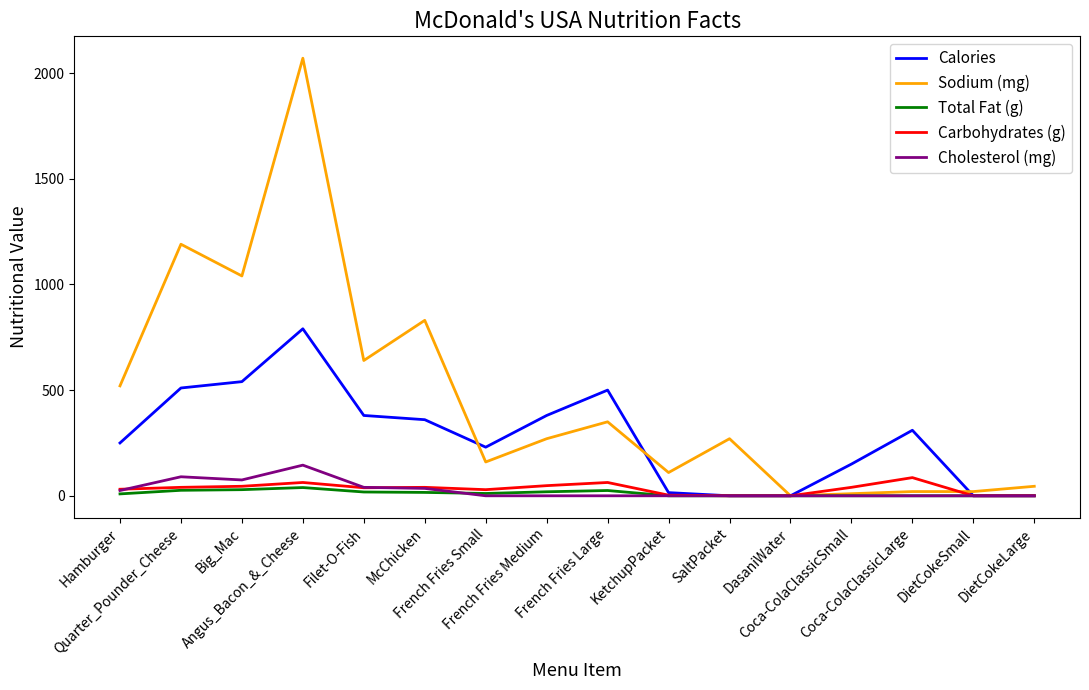

Does the chart have visible grid lines?

No